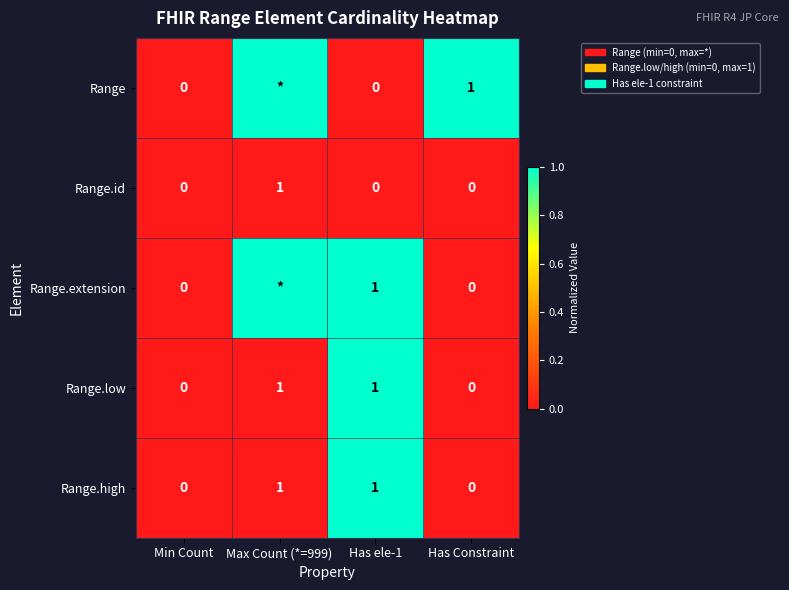

At which category is the sum across all series the highest?

Has ele-1